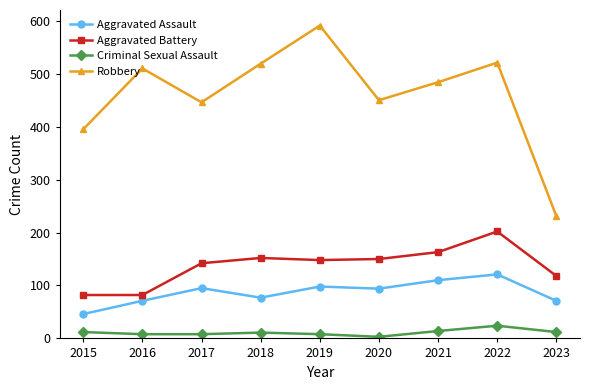

The value of Robbery at 2022 is 358. True or false?

False